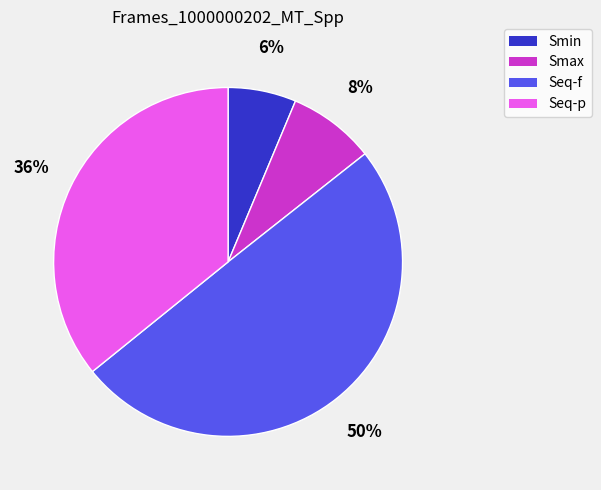

What is the smallest slice in the pie chart?

Smin